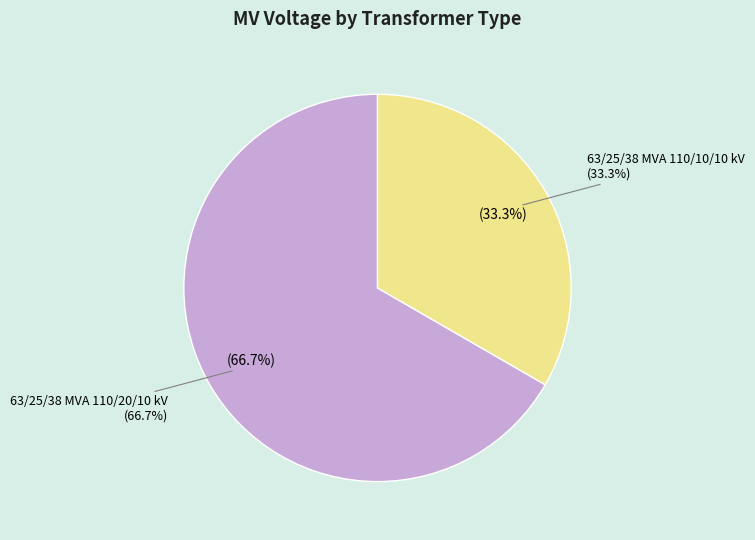

To the nearest percent, what is the difference between the 63/25/38 MVA 110/10/10 kV and 63/25/38 MVA 110/20/10 kV slice percentages?

33%